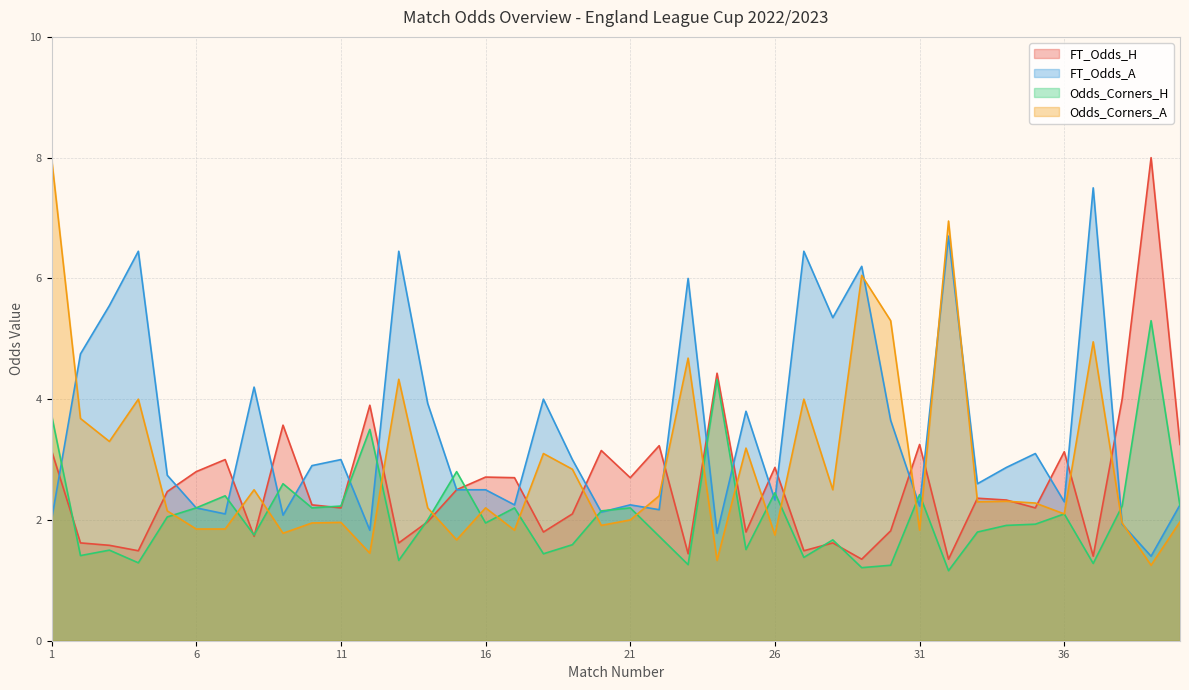

Count the number of data series in this chart.

4